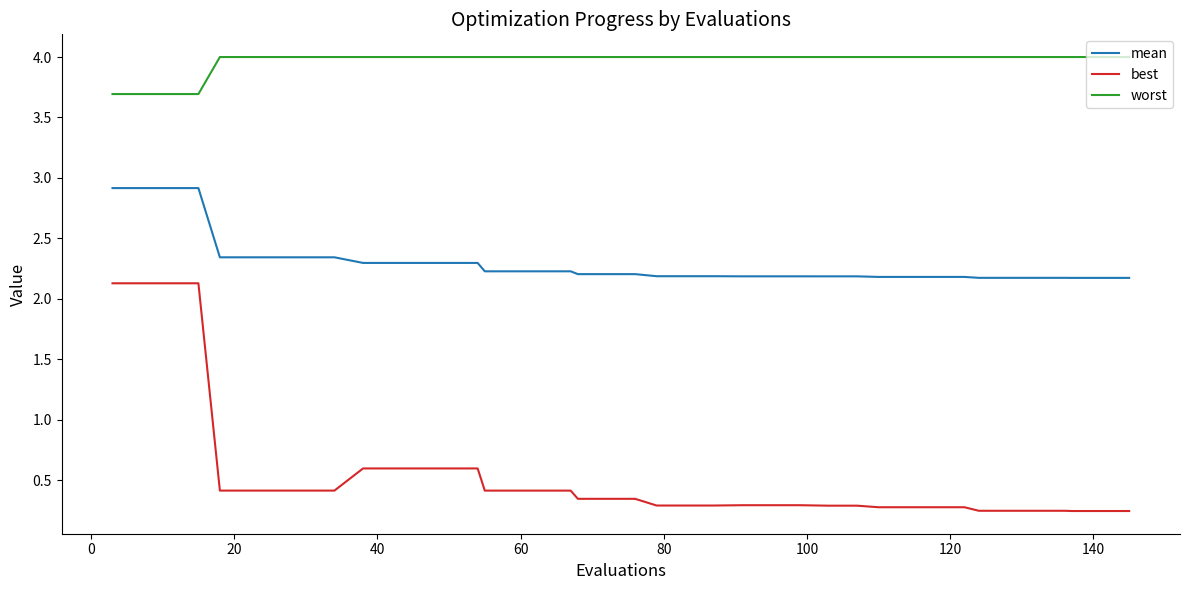

List the series in order of their overall mean, highest first.

worst, mean, best